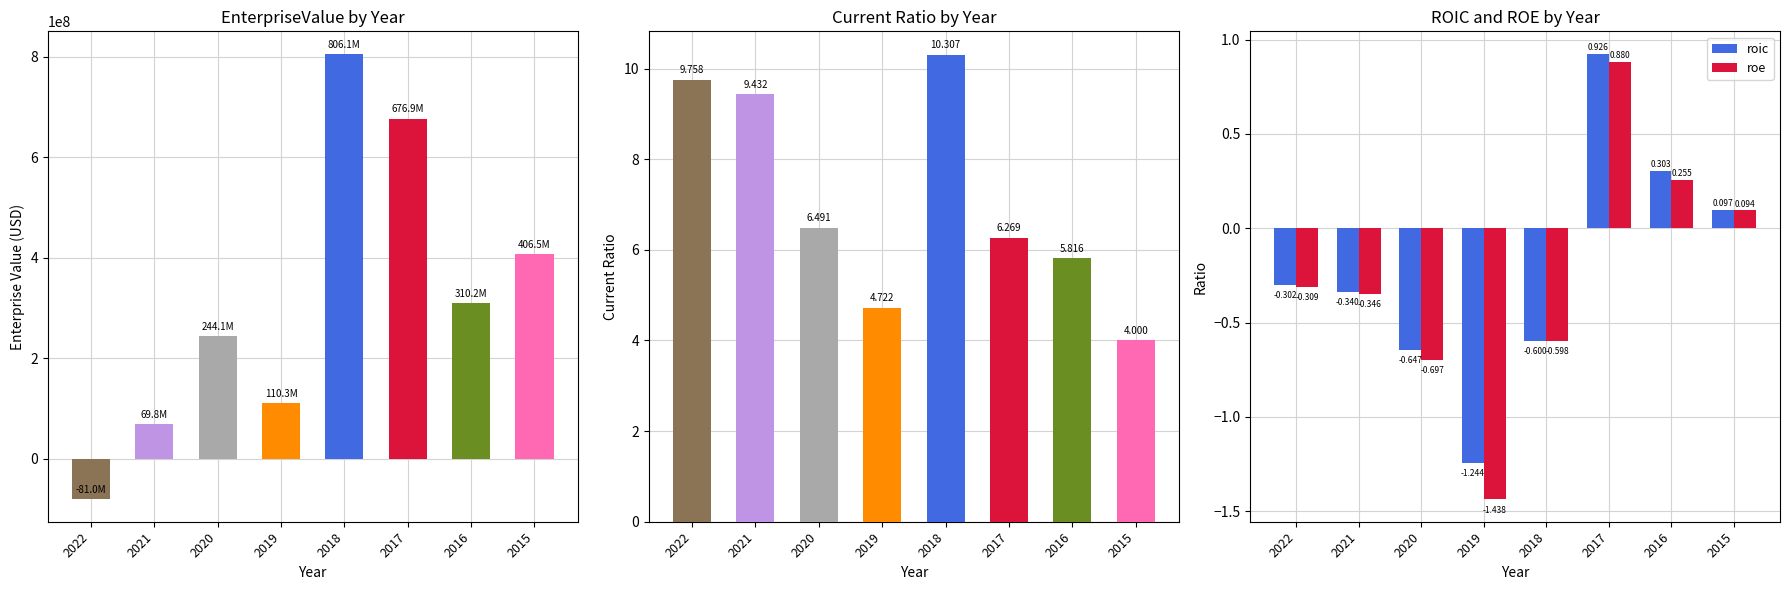

Rank the categories by roe value from lowest to highest.

2019, 2020, 2018, 2021, 2022, 2015, 2016, 2017